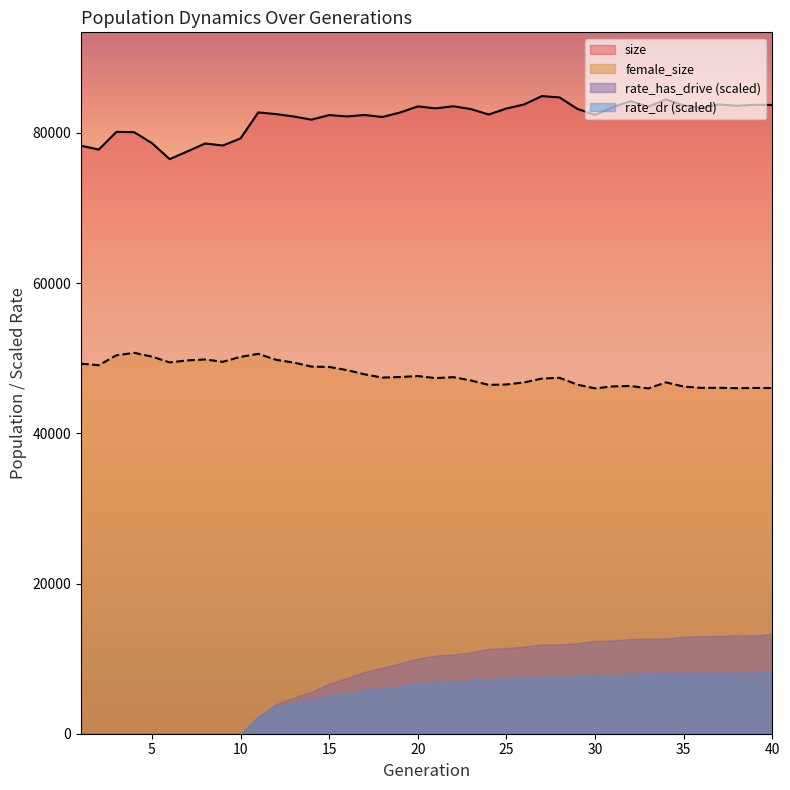

True or false: size and female_size cross at least once.

False